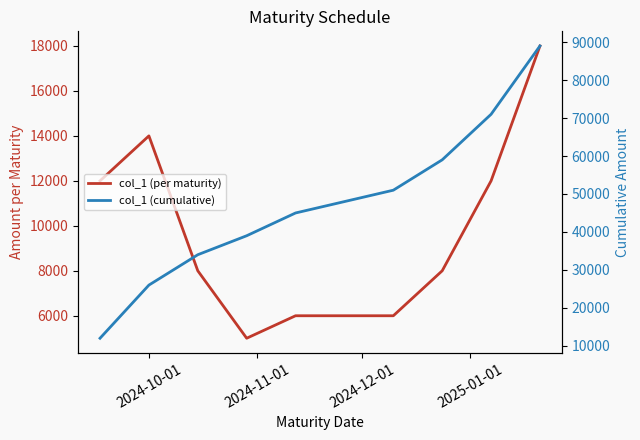

How many categories are shown in the chart?

9